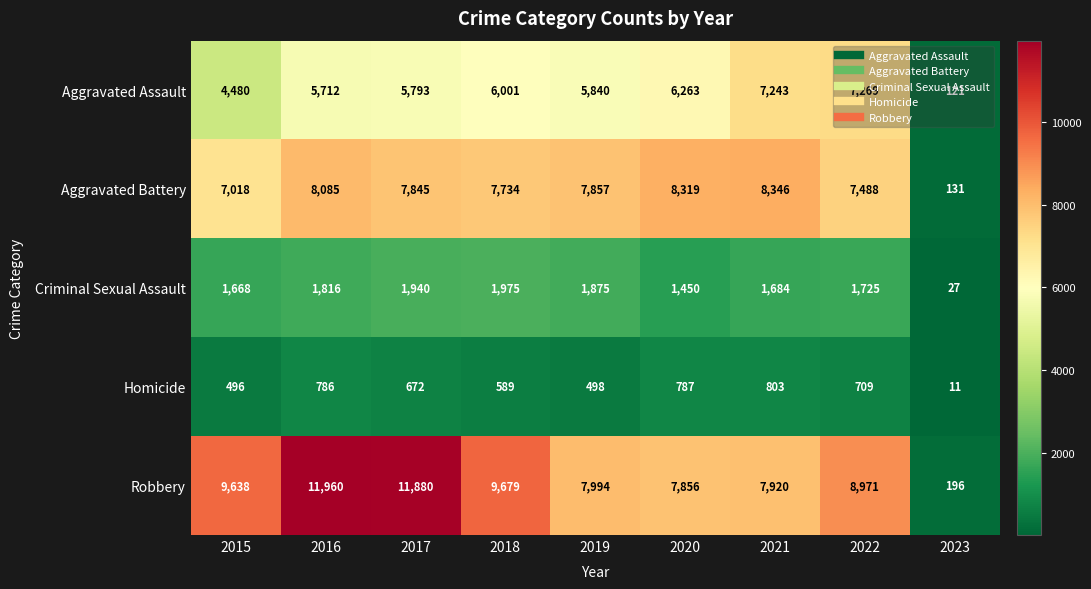

Which series changed the most between 2020 and 2022?

Robbery